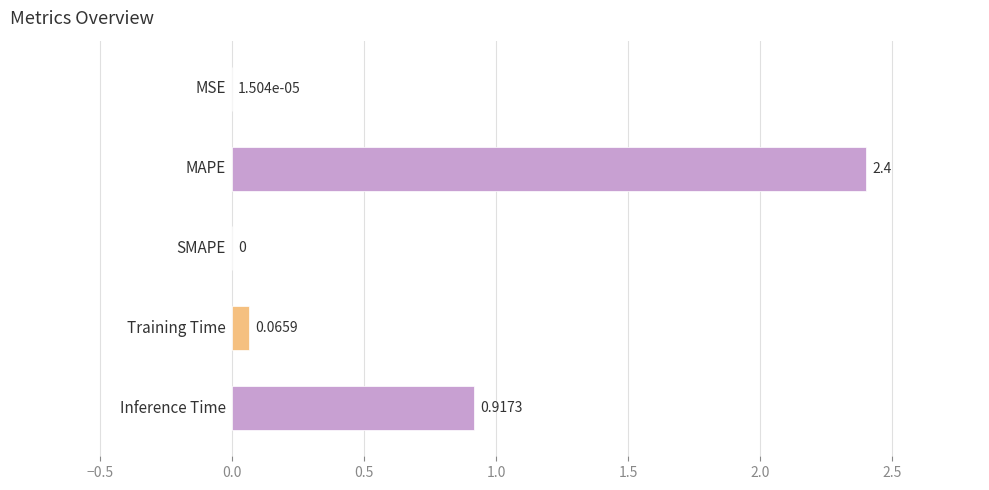

What is the sum of all values?

3.4